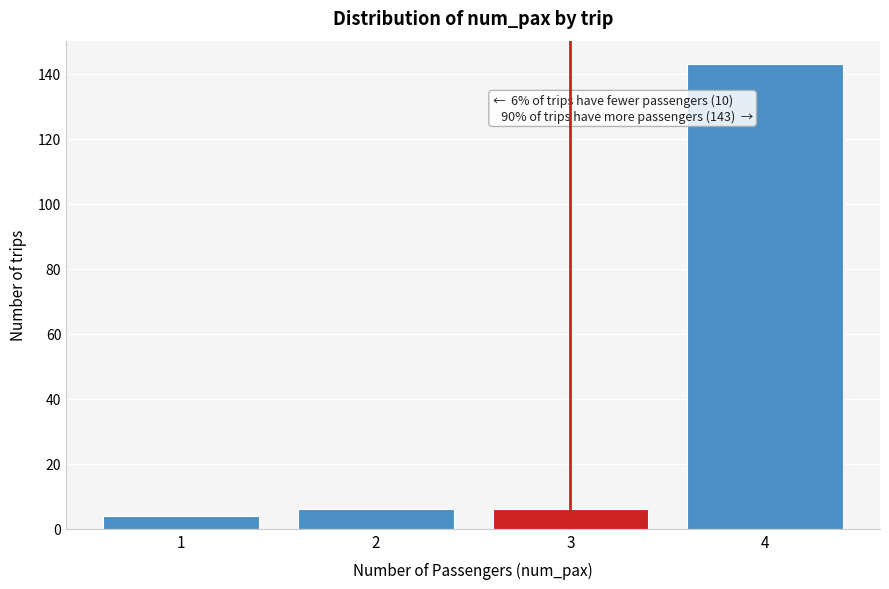

Reading left to right, list all the values displayed in this chart.

4	6	6	143